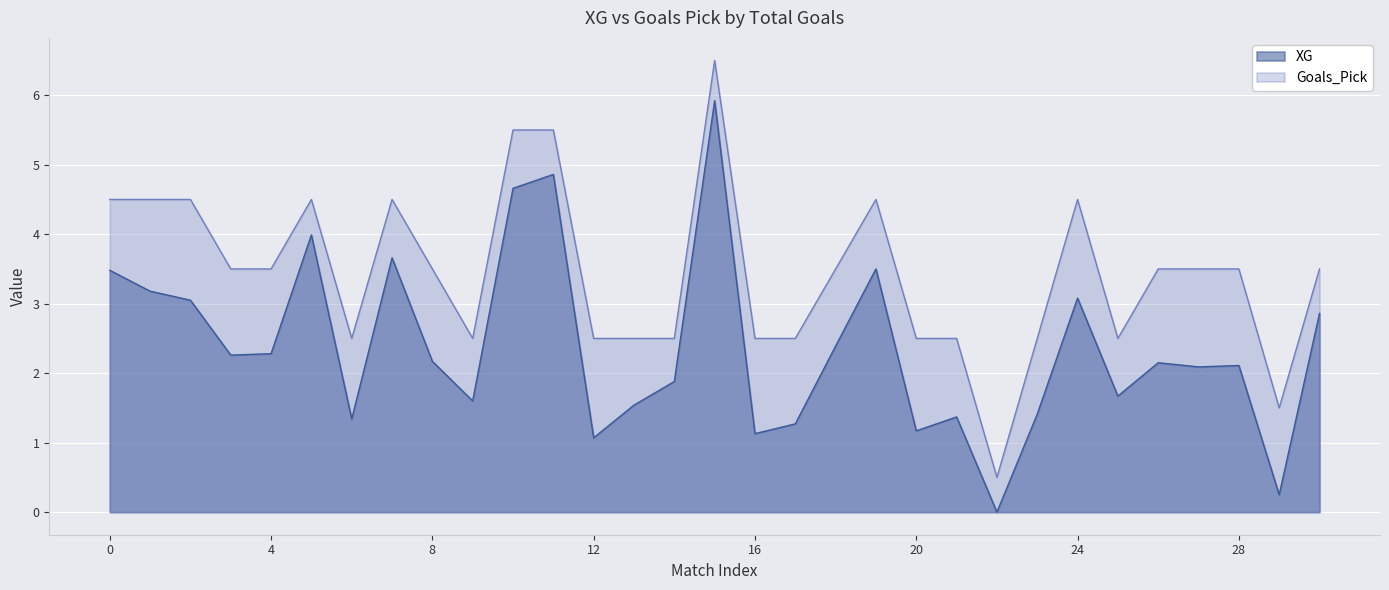

What is the lowest value of the Goals_Pick series?

0.5